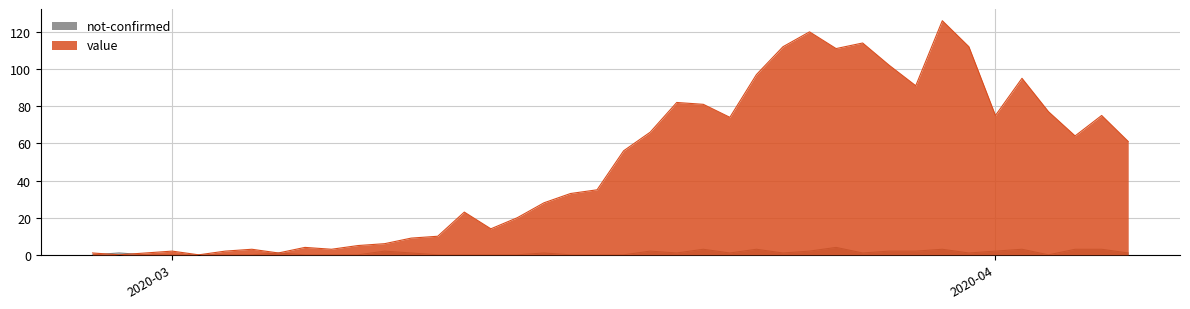

What are all the series names shown in the legend?

not-confirmed, value